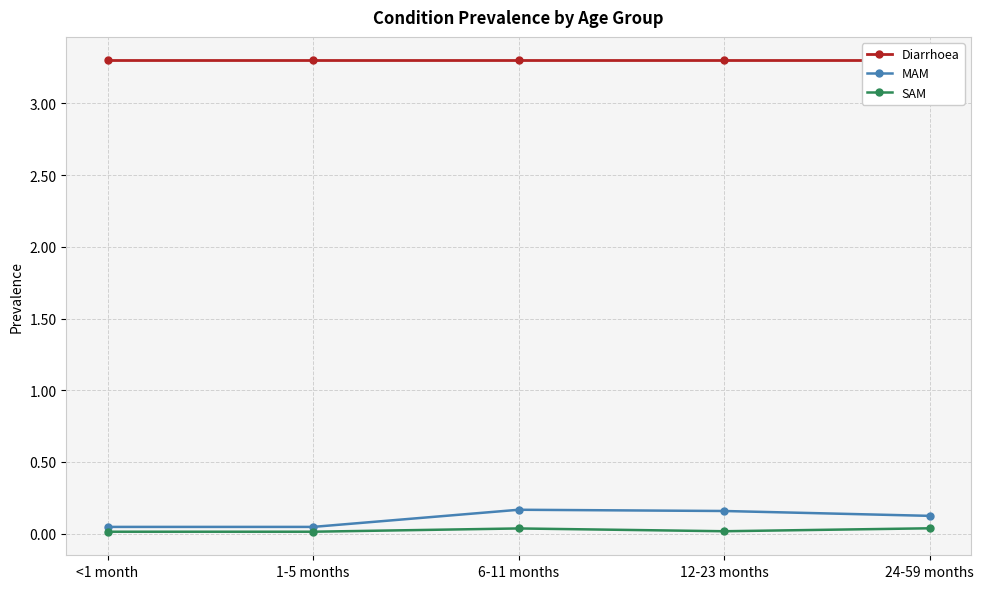

What is the total value across all series at 24-59 months?

3.5